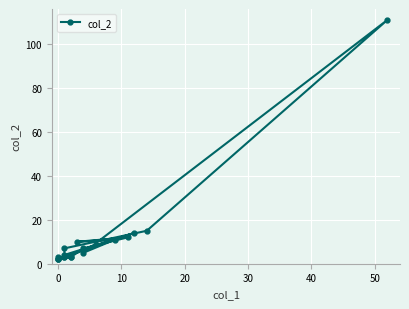

What is the value of the 5th point from the left?

2